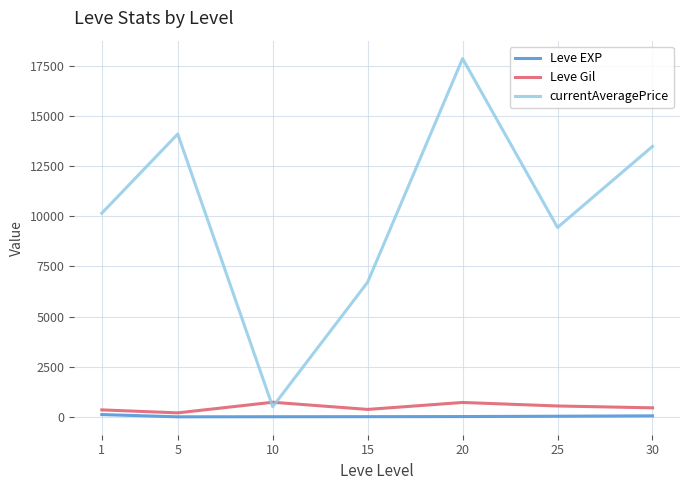

Which series has the largest range (max minus min)?

currentAveragePrice